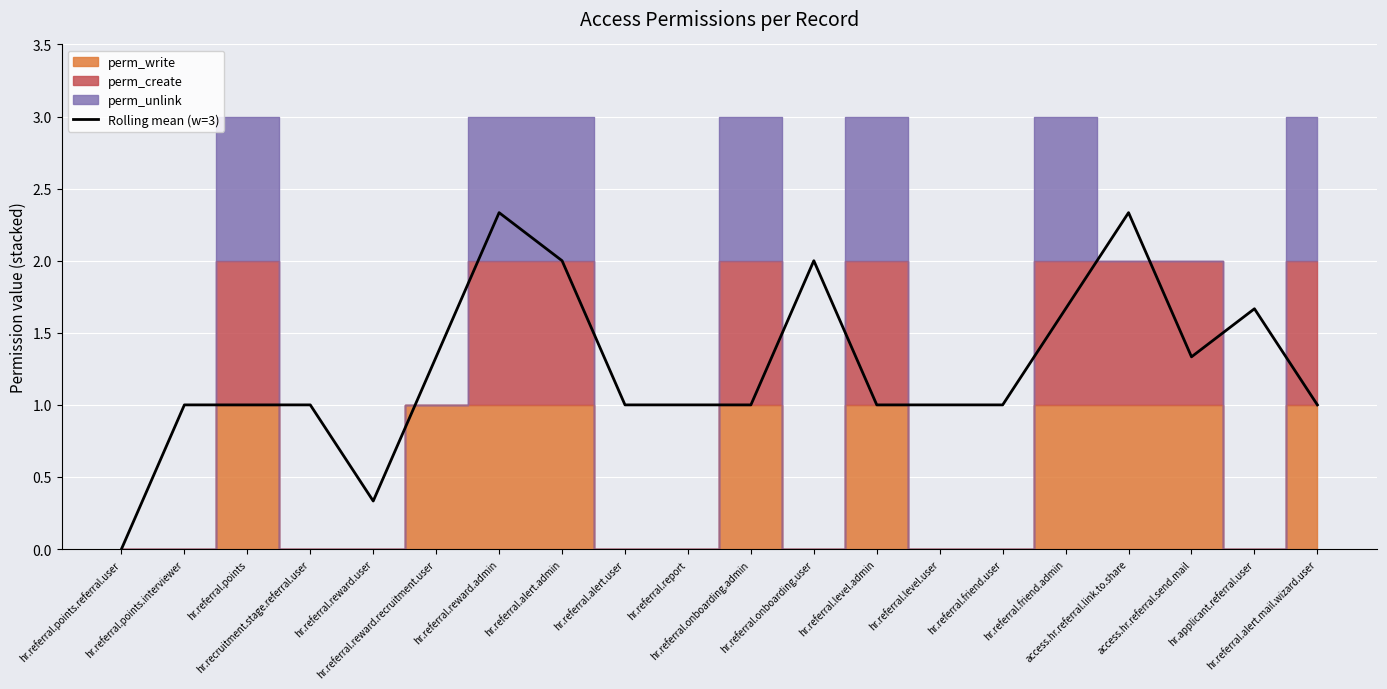

How many points are higher than both their immediate neighbors (excluding endpoints)?

4